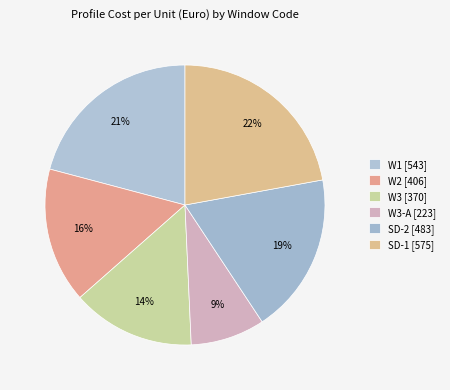

How many segments does this pie chart have?

6